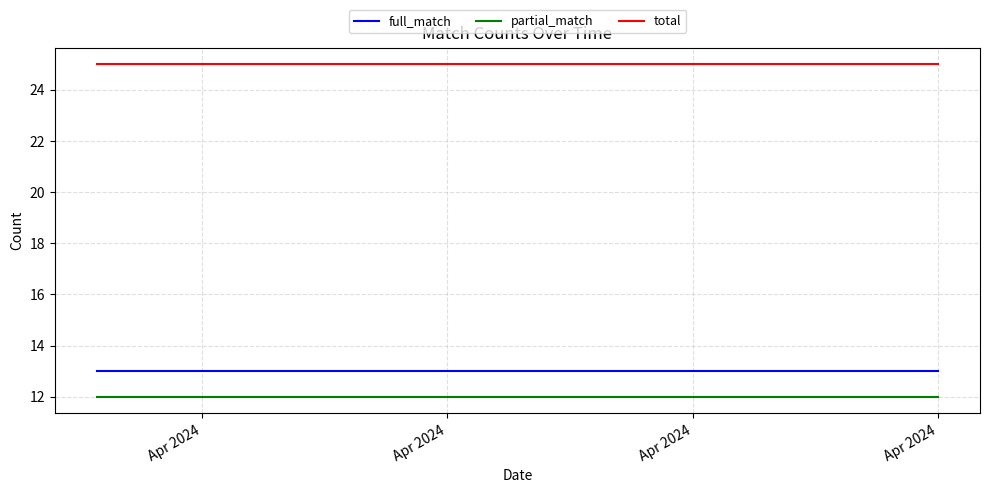

What is the sum of all partial_match values?

240